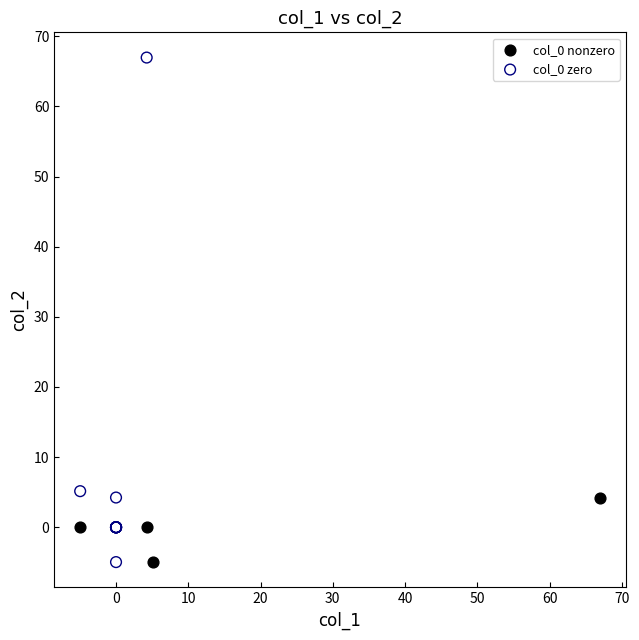

Which series has the widest spread of Y values?

col_0 zero